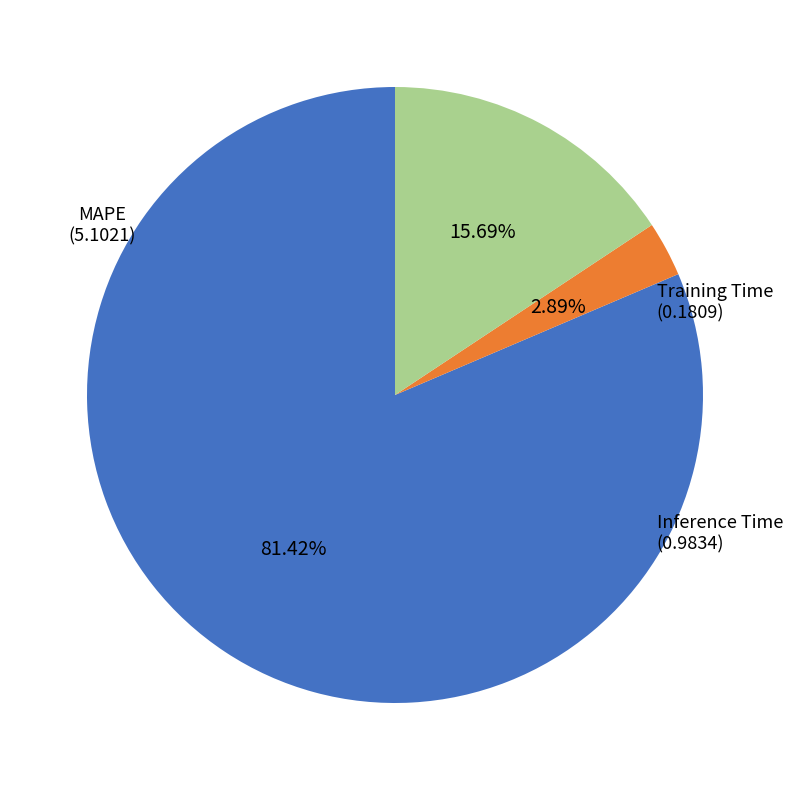

Which has a higher value, Inference Time or MAPE?

MAPE